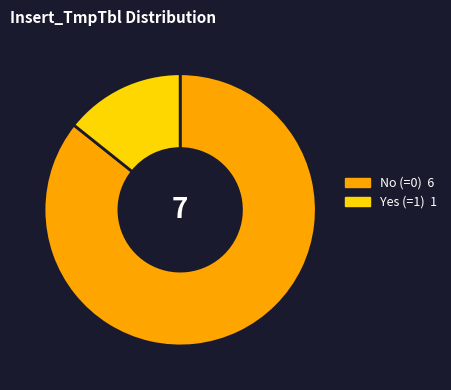

Is there a majority slice in this chart?

Yes